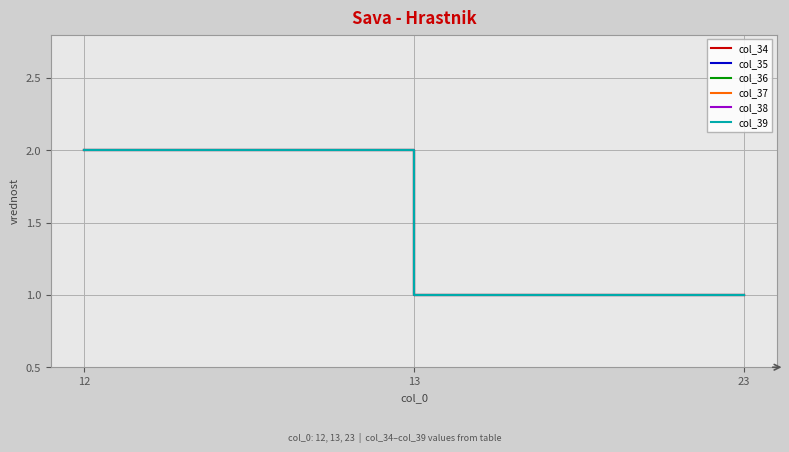

Is this an area chart (filled region under the line)?

No